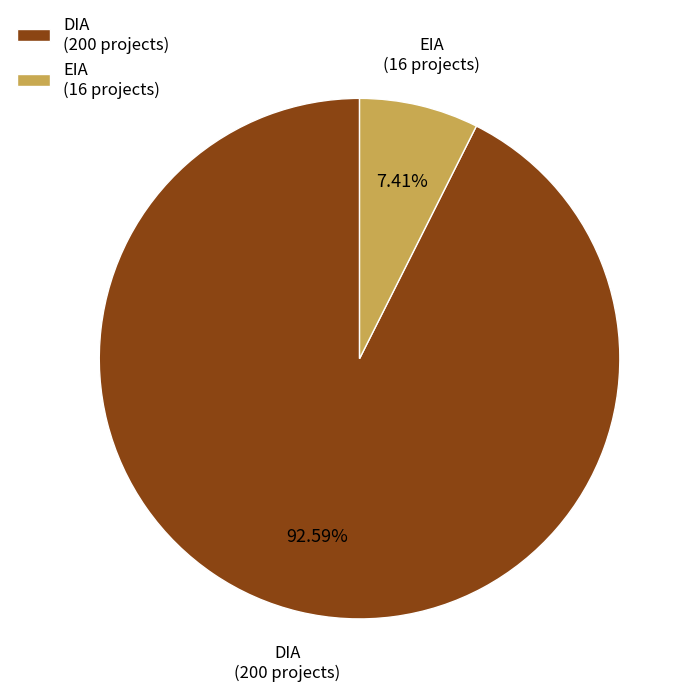

Rank the categories by value from highest to lowest.

DIA, EIA